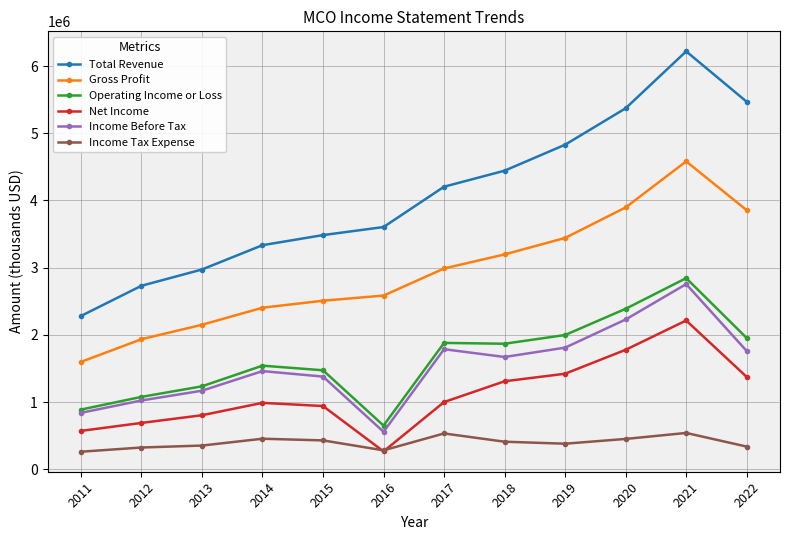

What is the maximum value shown in the chart?

6218000